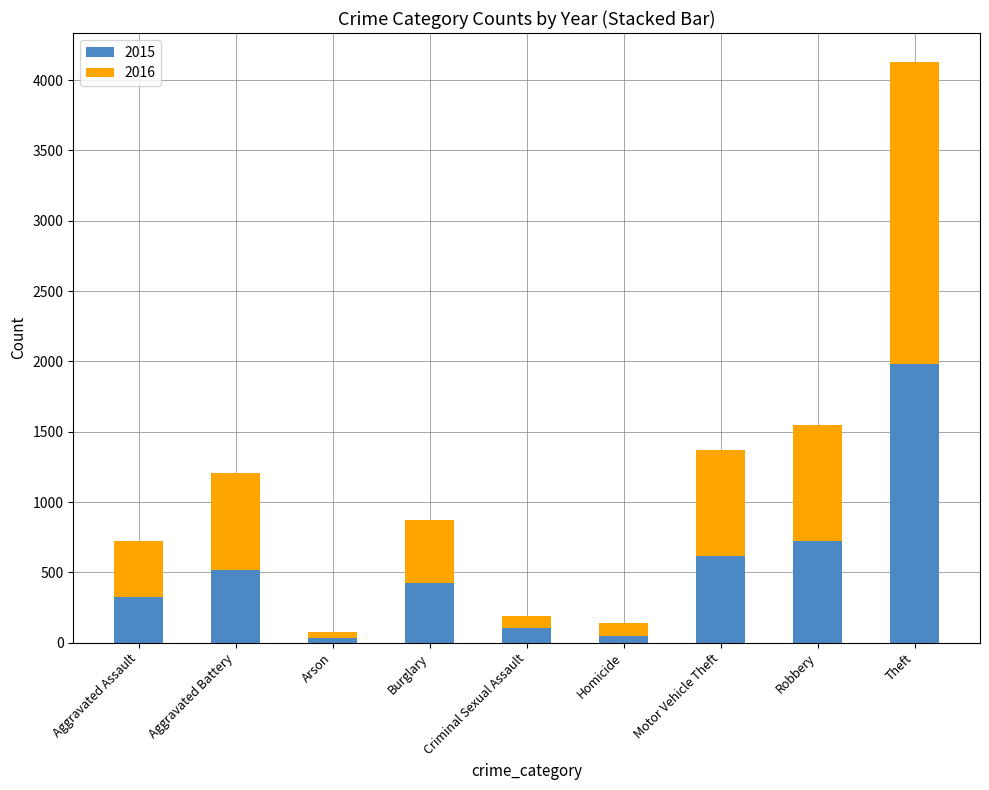

The value of 2015 at Theft is 3235. True or false?

False